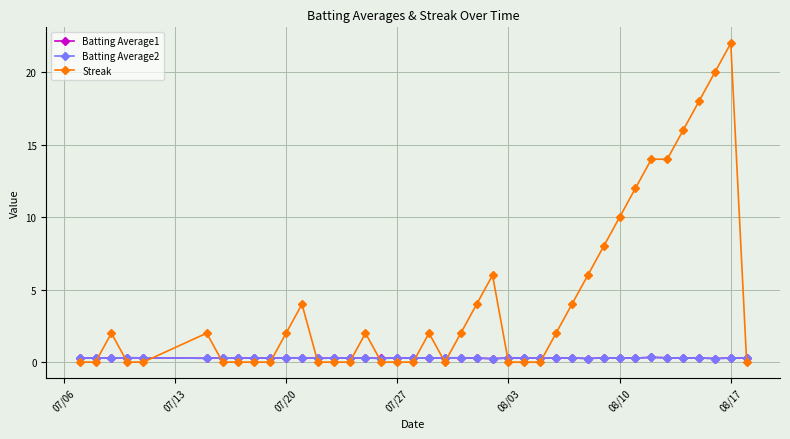

Which series has the largest total across all categories?

Streak